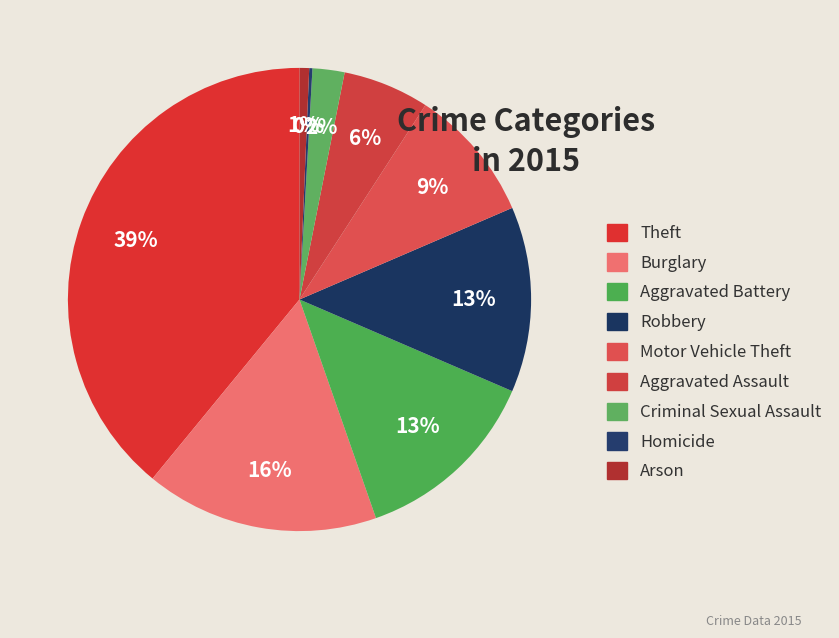

How many segments does this pie chart have?

9